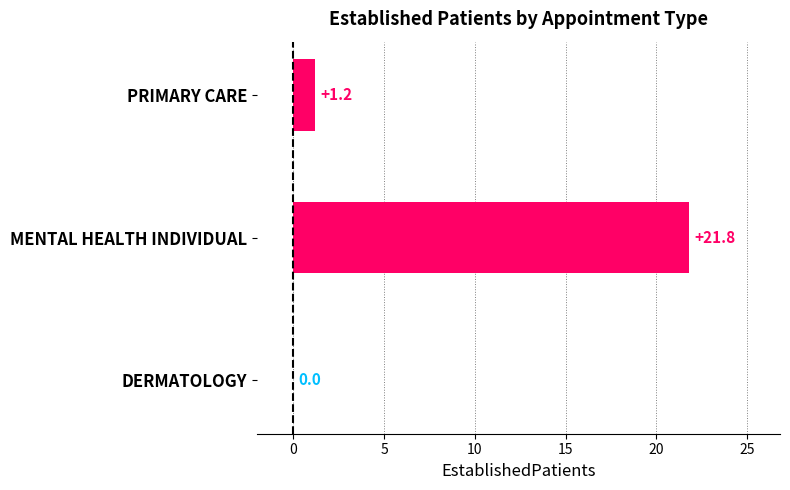

What is the average value?

7.7